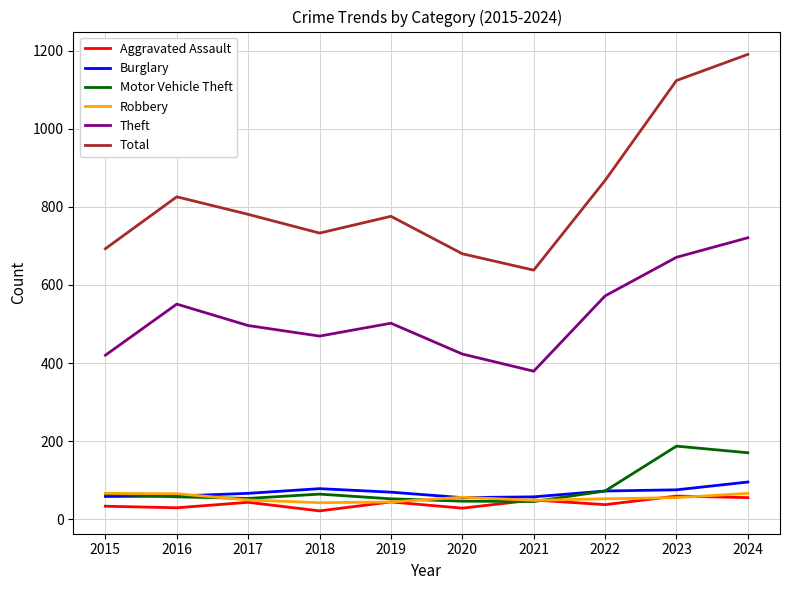

Count the number of categories in the chart.

10